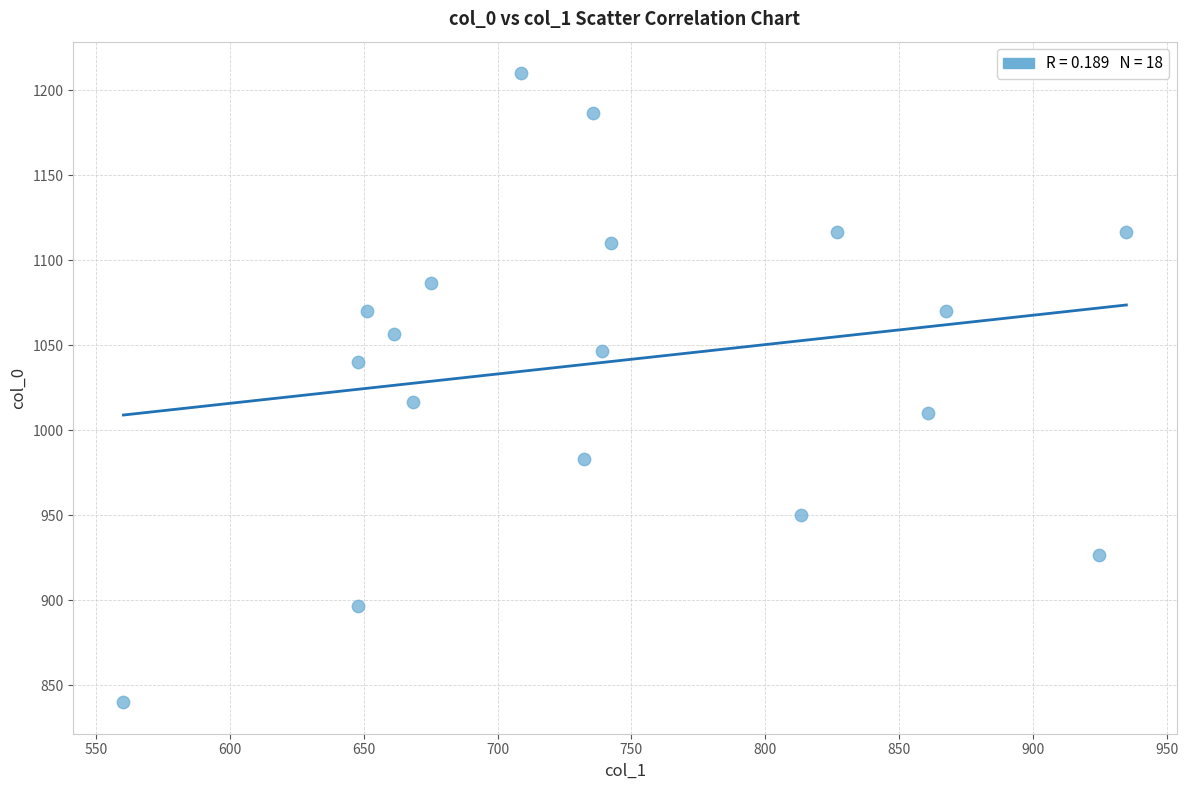

What Y value in the scatter plot is closest to 1025?

1016.7